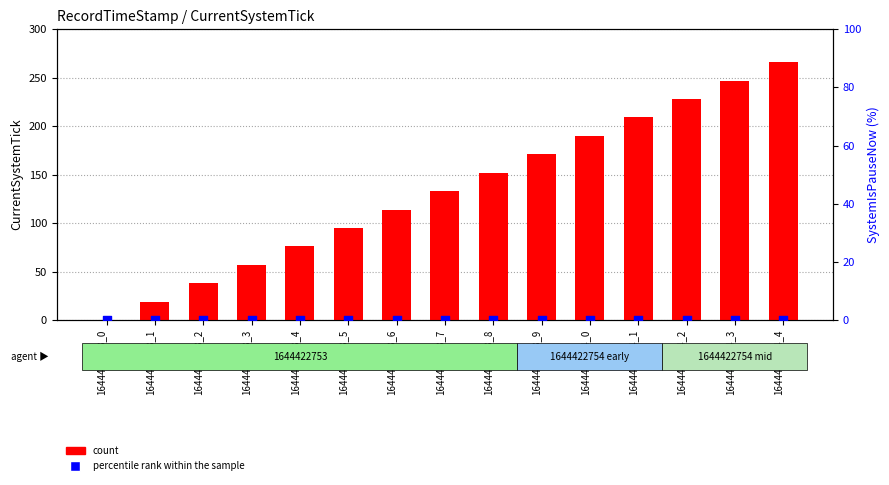

At which category is the sum across all series the highest?

1644422754_4